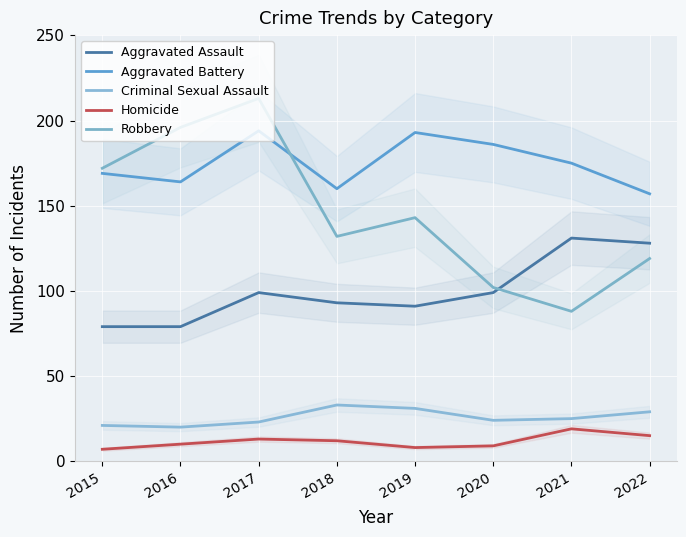

Rank the categories by Aggravated Assault value from lowest to highest.

2015, 2016, 2019, 2018, 2017, 2020, 2022, 2021